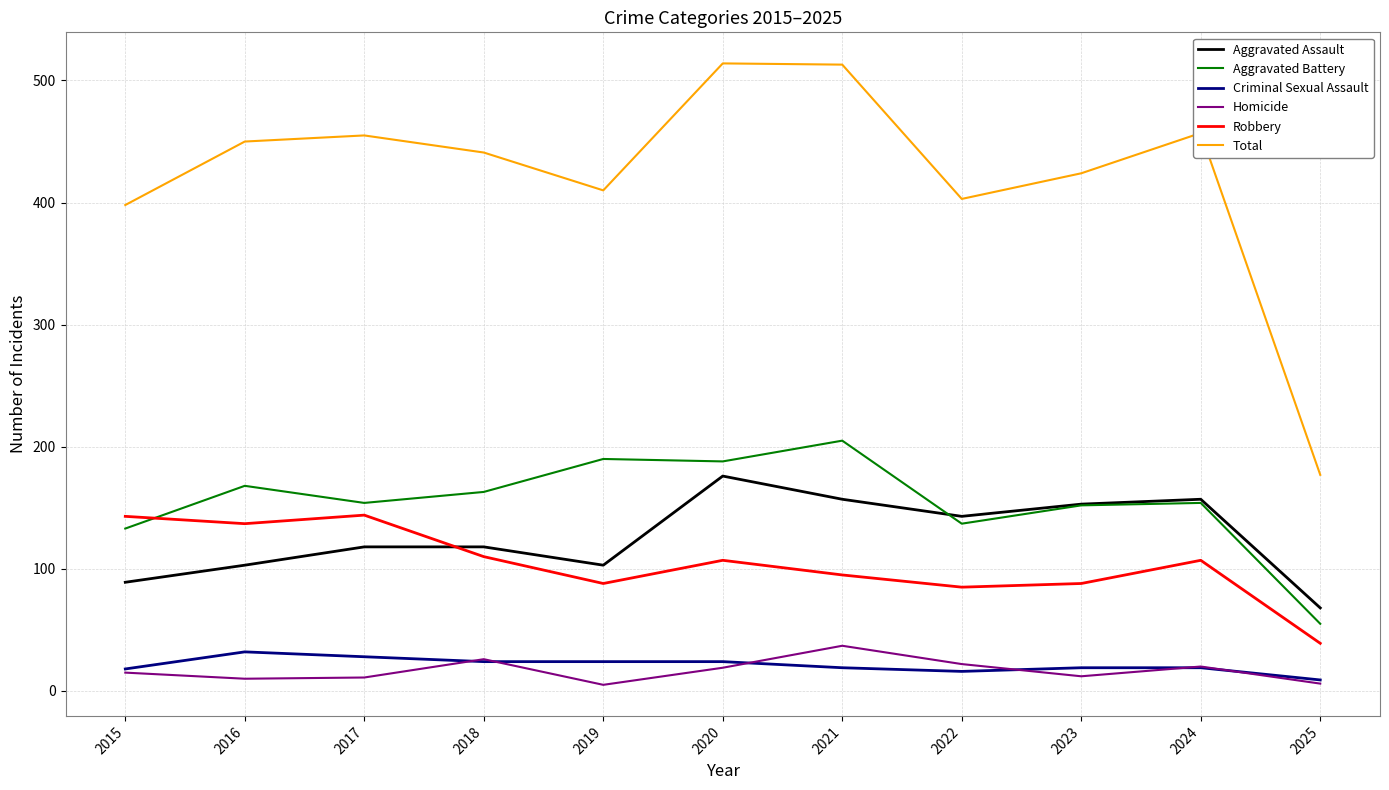

At which label does Robbery first exceed 107?

2015